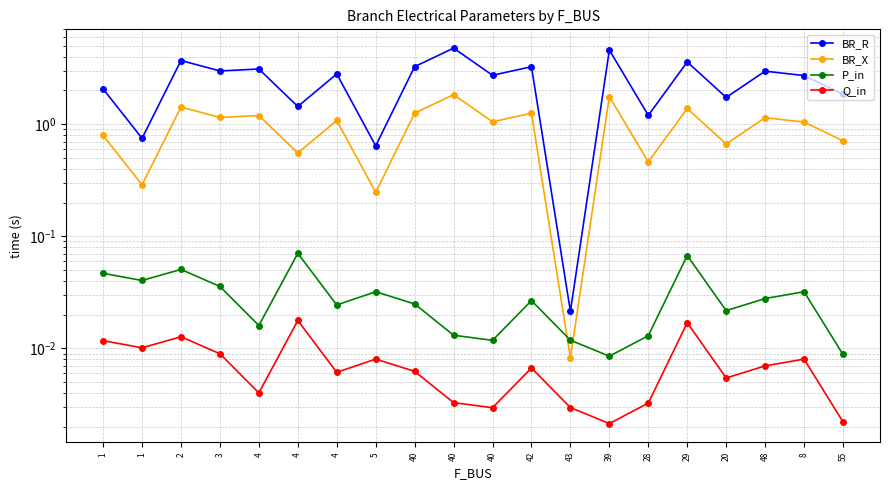

Reading right to left, extract all data points from this chart.

BR_R: 1.8	2.7	3.0	1.7	3.6	1.2	4.6	0.0	3.3	2.7	4.8	3.3	0.6	2.8	1.4	3.1	3.0	3.7	0.7	2.1
BR_X: 0.7	1.0	1.1	0.7	1.4	0.5	1.8	0.0	1.3	1.1	1.8	1.3	0.2	1.1	0.6	1.2	1.1	1.4	0.3	0.8
P_in: 0.0	0.0	0.0	0.0	0.1	0.0	0.0	0.0	0.0	0.0	0.0	0.0	0.0	0.0	0.1	0.0	0.0	0.1	0.0	0.0
Q_in: 0.0	0.0	0.0	0.0	0.0	0.0	0.0	0.0	0.0	0.0	0.0	0.0	0.0	0.0	0.0	0.0	0.0	0.0	0.0	0.0